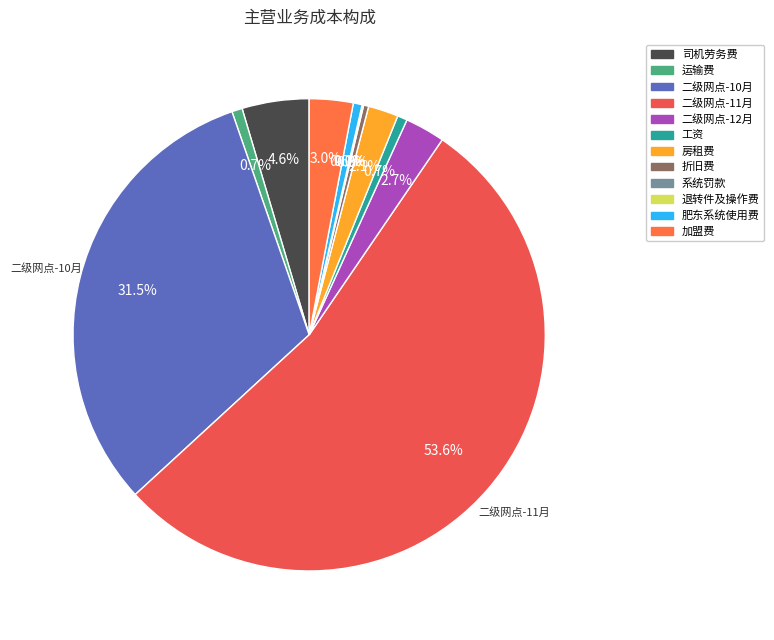

Is 二级网点-11月 the majority of the pie?

Yes